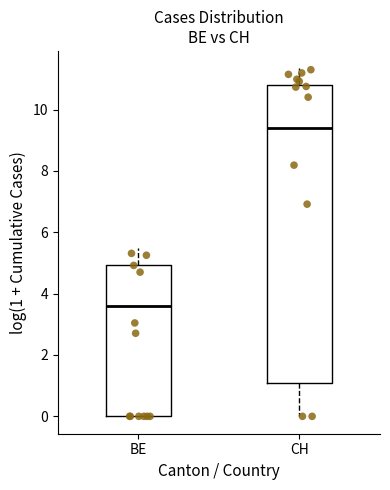

Reading left to right, read every box against the y-axis: the position of its median line, the range the box covers, and the ends of its whiskers. The values are not printed on the chart, so give them approximately, as read against the axis.

BE: median 3.6, box 0.0 to 5.0, whiskers 0.0 to 5.4
CH: median 9.4, box 1.0 to 10.8, whiskers 0.0 to 11.4